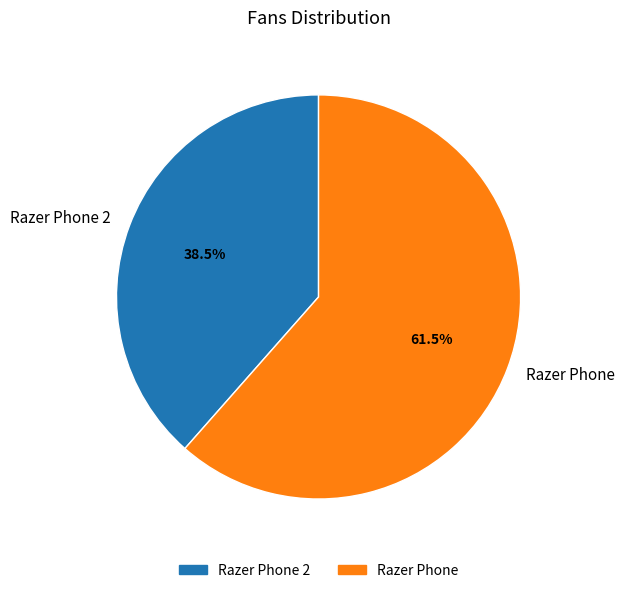

Approximately how many times larger is the value at Razer Phone 2 compared to Razer Phone?

0.6